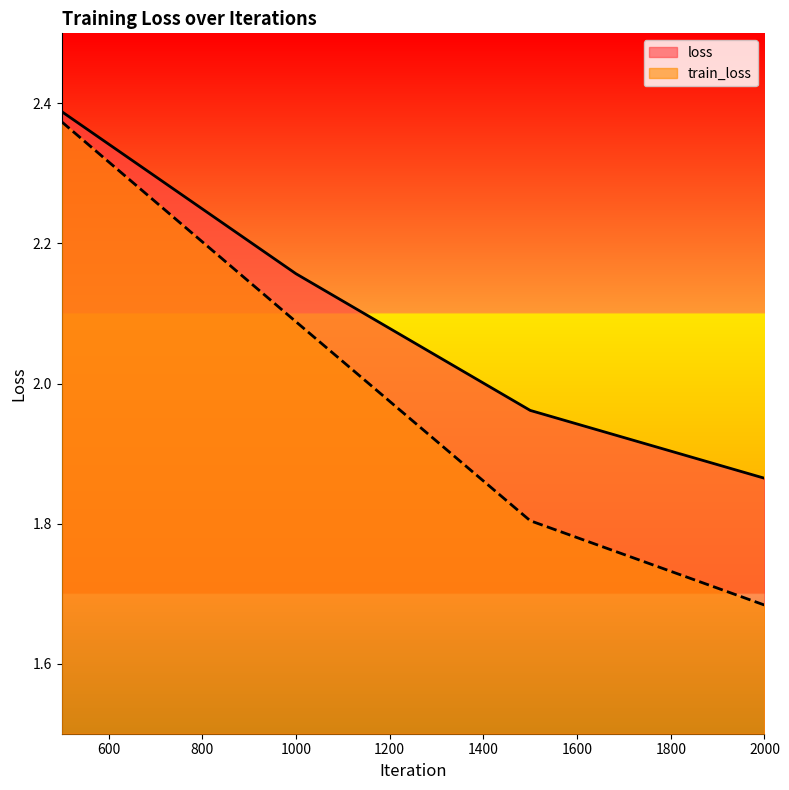

Reading right to left, extract all data points from this chart.

loss: 2000=1.9	1500=2.0	1000=2.2	500=2.4
train_loss: 2000=1.7	1500=1.8	1000=2.1	500=2.4